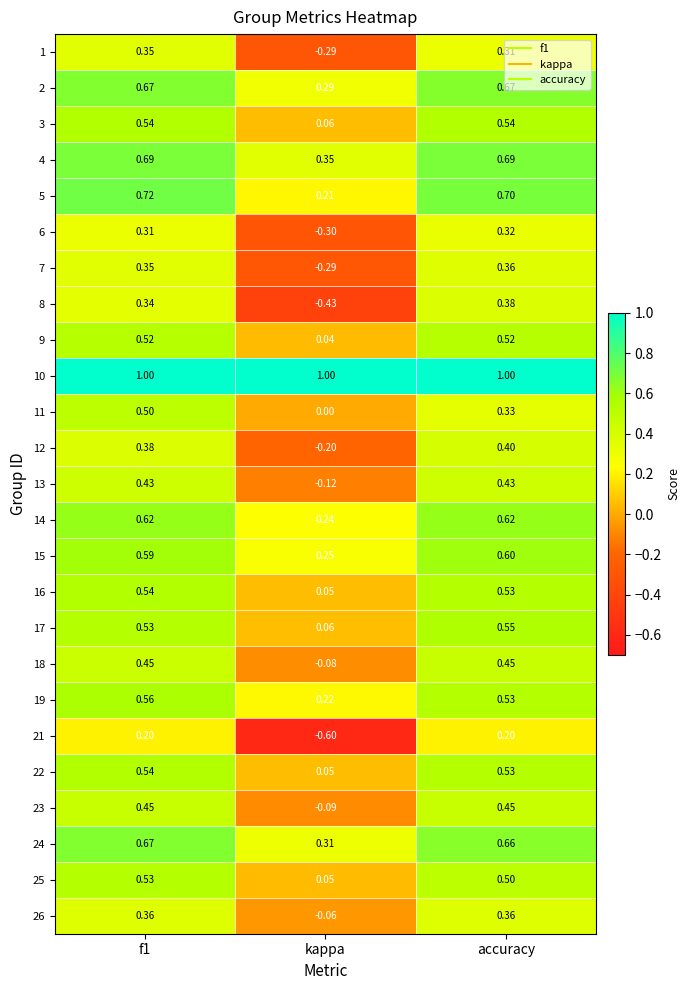

Is the value of 14 at f1 greater than the value of 18 at kappa?

Yes